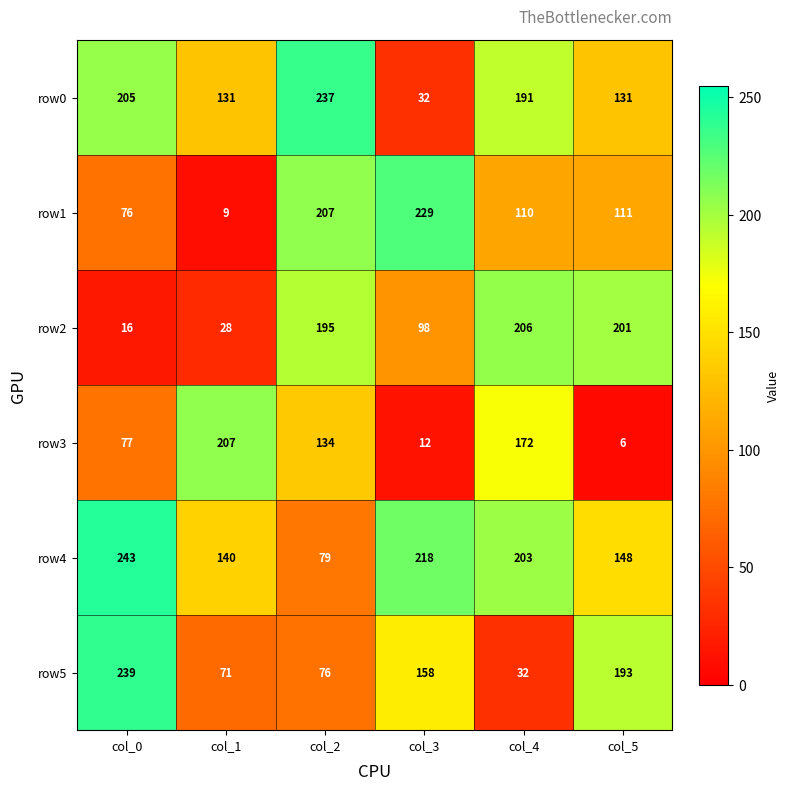

What is the highest value of the row5 series?

239